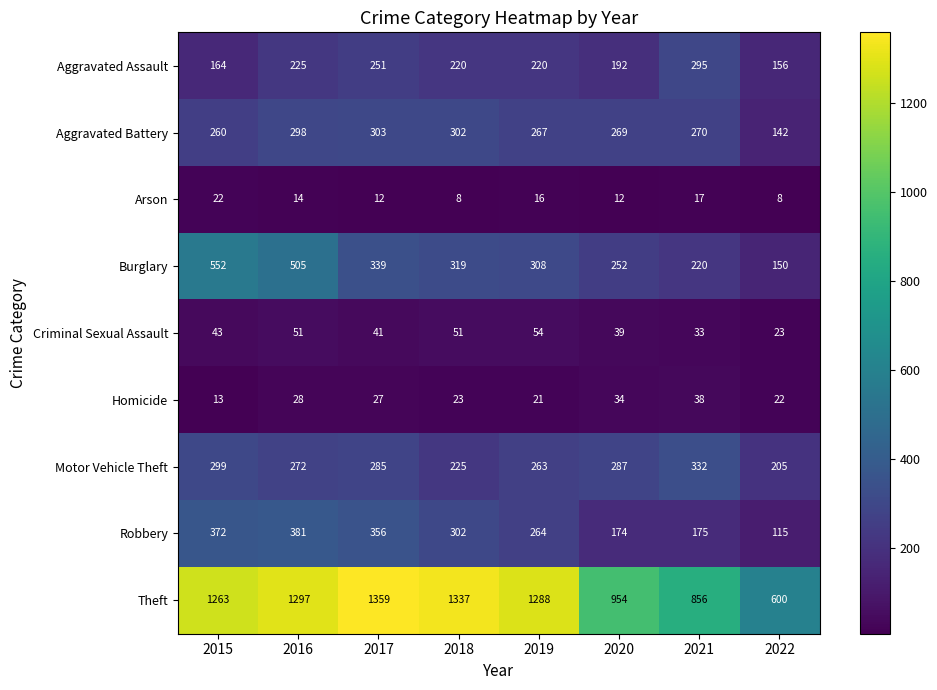

Which series has the largest total across all categories?

Theft